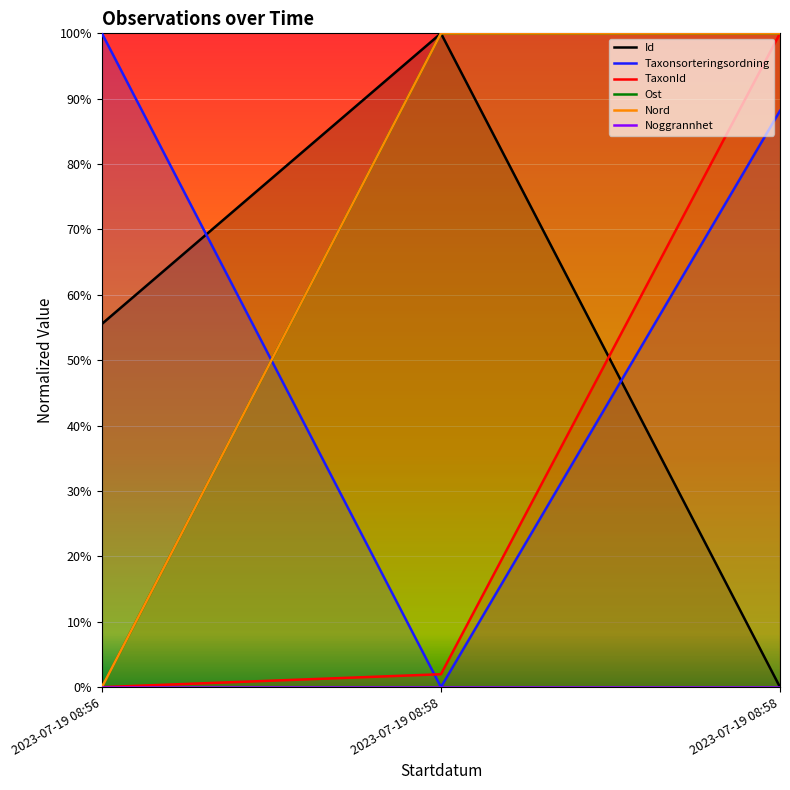

Which series has the largest total across all categories?

Ost